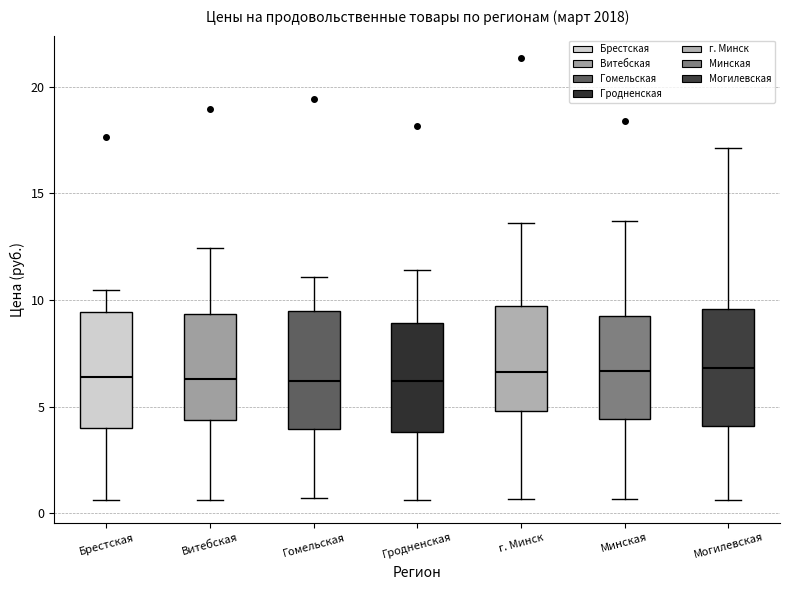

Reading left to right, transcribe this box plot: for each box, give where its median line is, the range the box spans, and where its two whiskers end, as read against the y-axis. The values are not printed on the chart, so give them approximately, as read against the axis.

Брестская: median 6.5, box 4.0 to 9.5, whiskers 0.5 to 10.5
Витебская: median 6.5, box 4.5 to 9.5, whiskers 0.5 to 12.5
Гомельская: median 6.0, box 4.0 to 9.5, whiskers 0.5 to 11.0
Гродненская: median 6.0, box 4.0 to 9.0, whiskers 0.5 to 11.5
г. Минск: median 6.5, box 5.0 to 9.5, whiskers 0.5 to 13.5
Минская: median 6.5, box 4.5 to 9.0, whiskers 0.5 to 13.5
Могилевская: median 7.0, box 4.0 to 9.5, whiskers 0.5 to 17.0